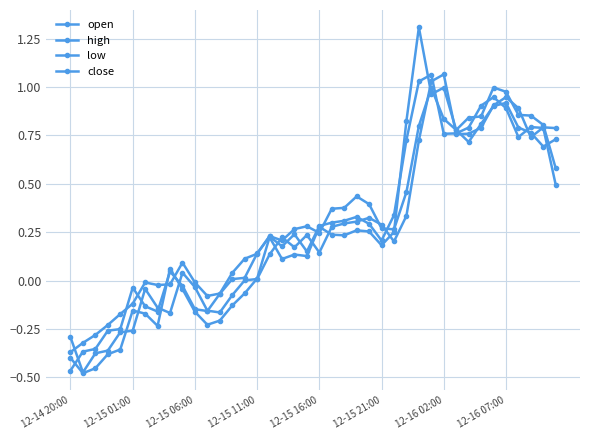

What is the value of the close point at the 17th from the left?

0.2